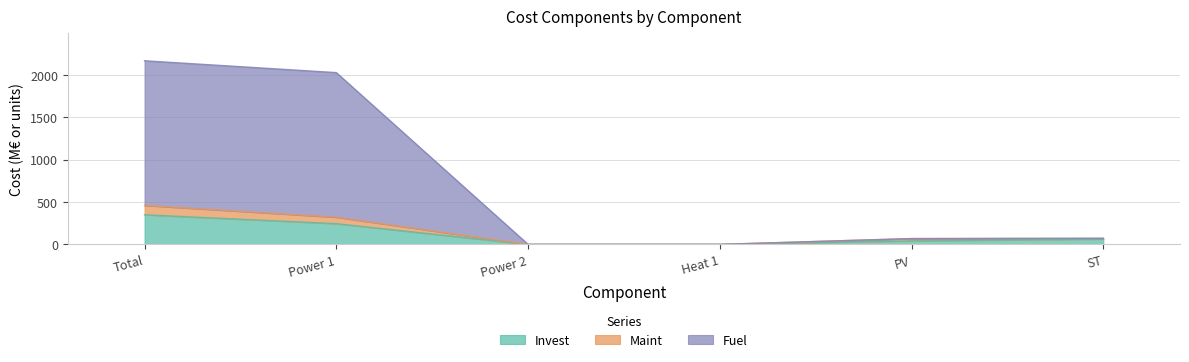

How many lines are shown in the chart?

3